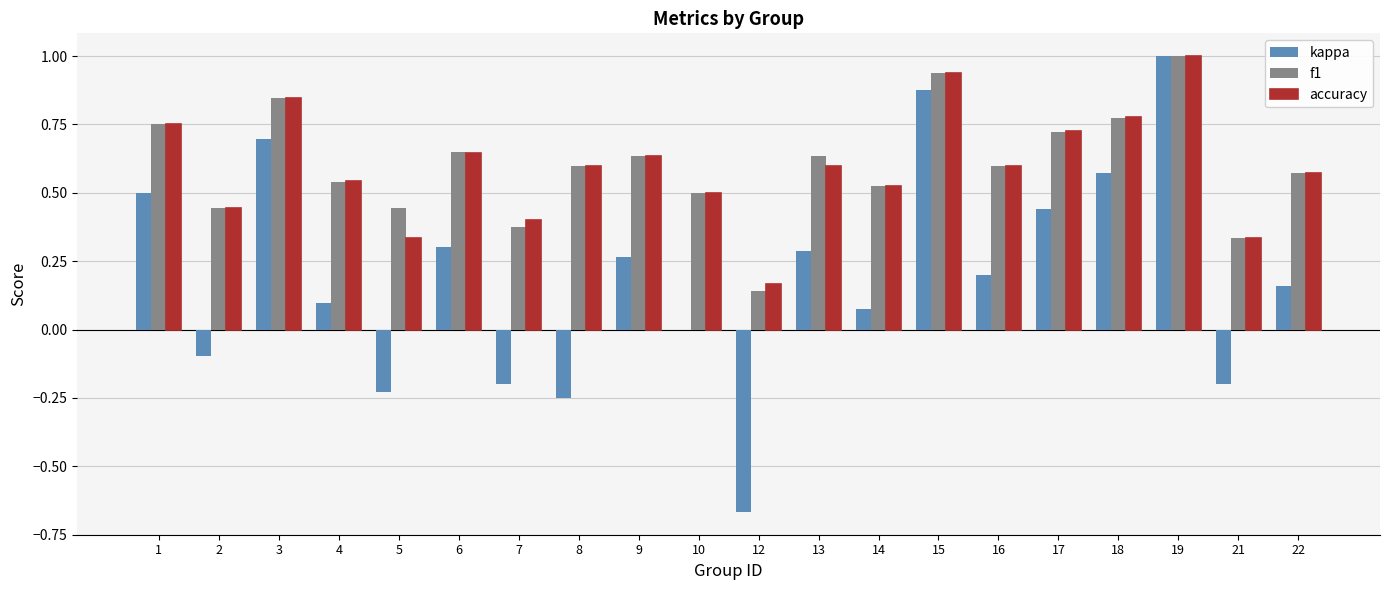

How many data points does each series have?

20